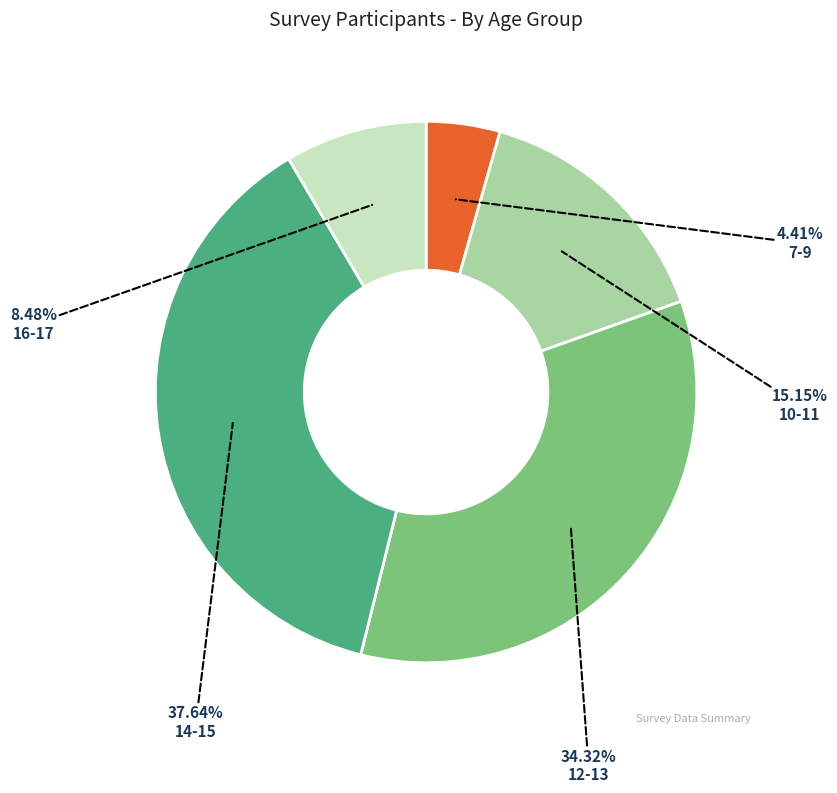

What is the smallest slice in the pie chart?

7-9